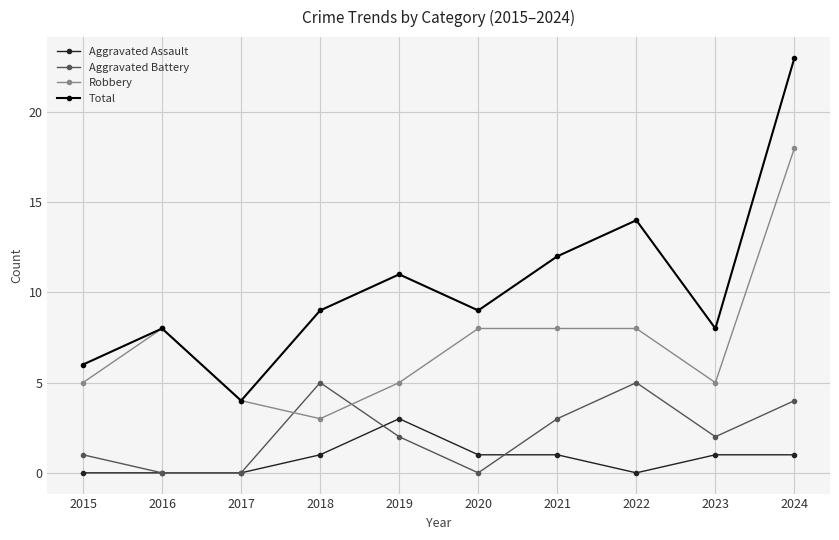

How many series are shown in this chart?

4